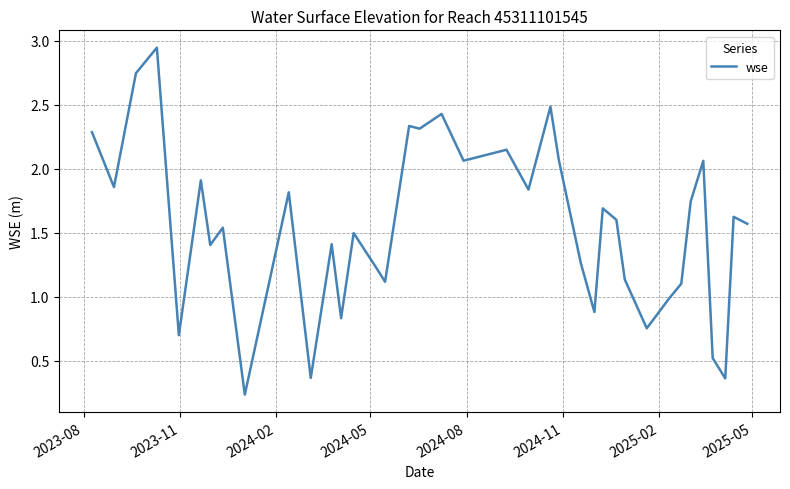

How many lines are shown in the chart?

1